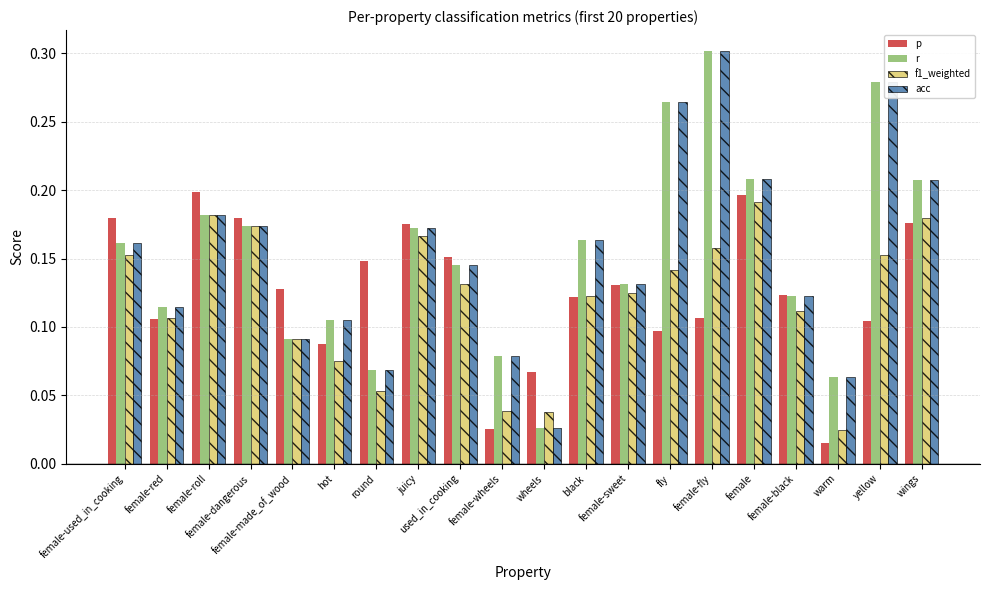

What is the label of the 11th bar from the right?

female-wheels